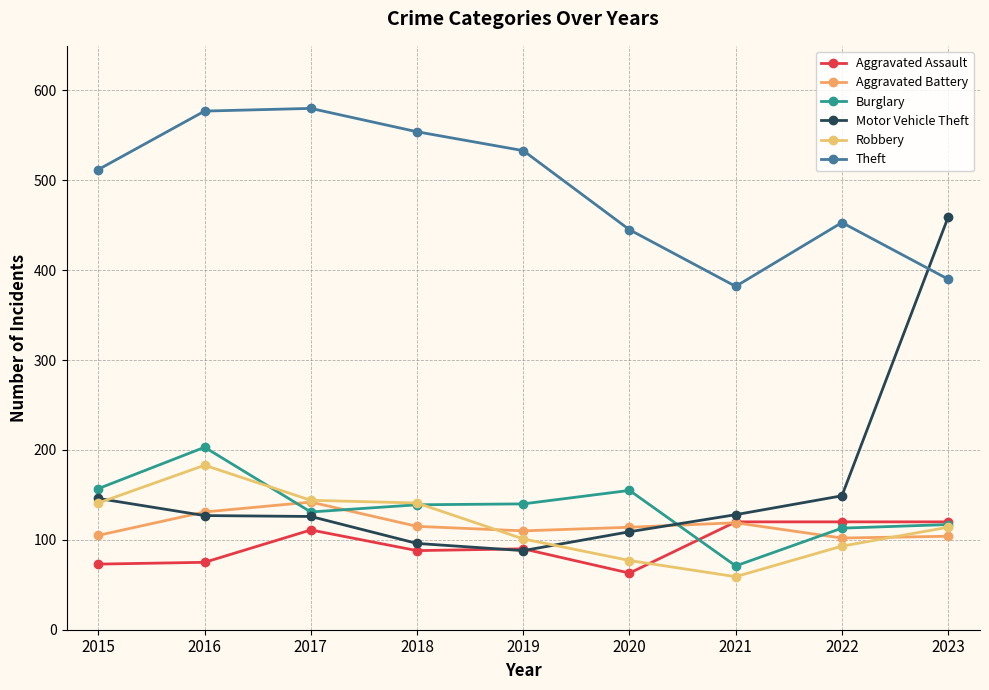

Which has a higher value, 2016 or 2017?

2017